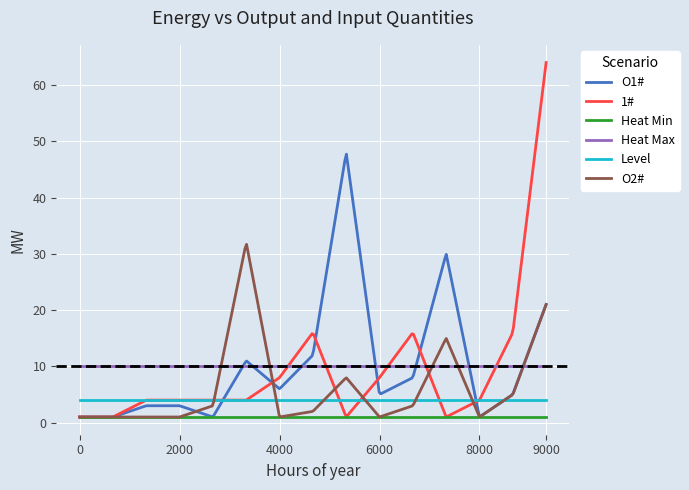

What is the sum of all 1# values?

2584.8